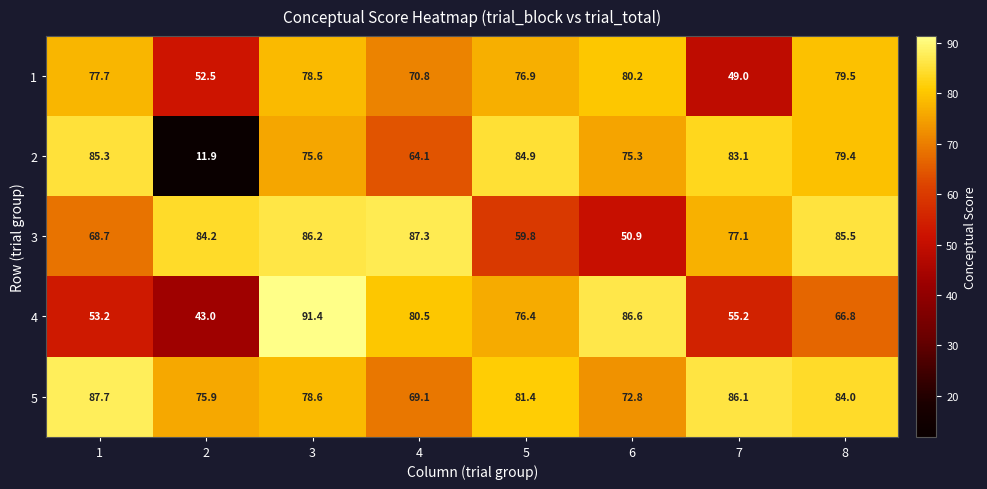

What is the sum of all 2 values?

559.6